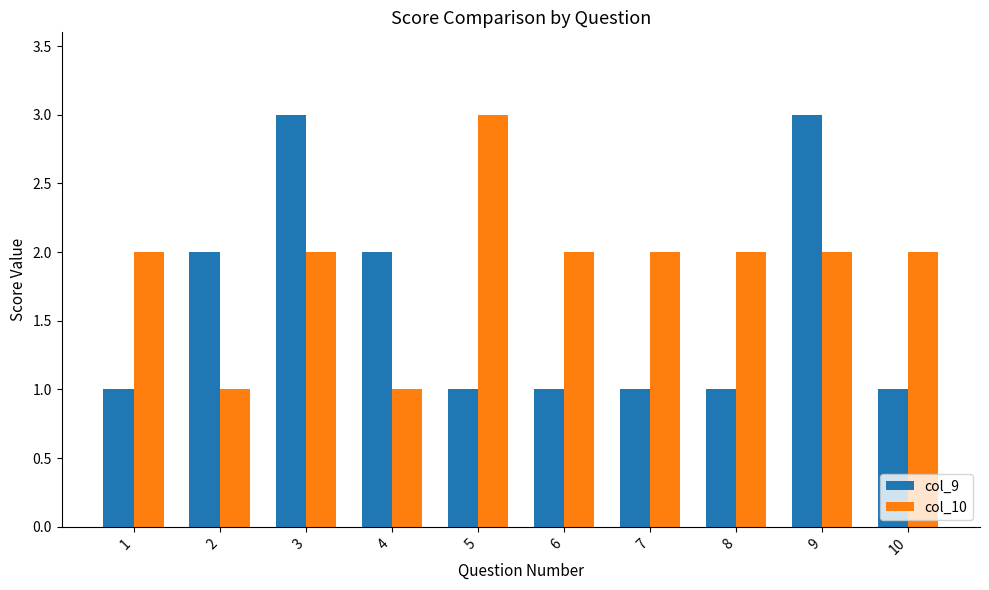

What is the sum of all col_10 values?

19